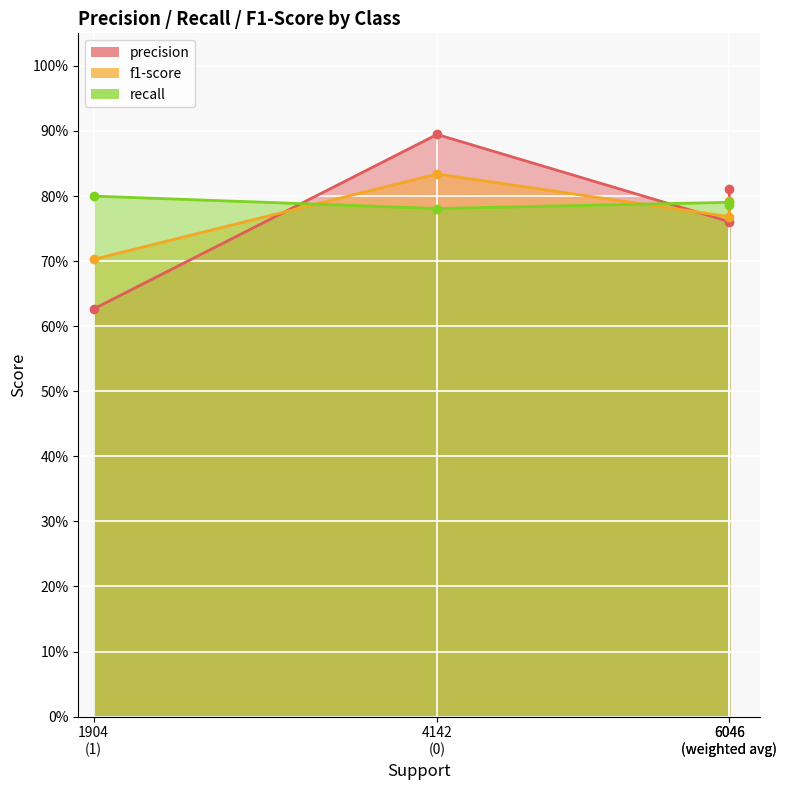

What is the difference between the maximum and minimum values in the precision series?

0.3